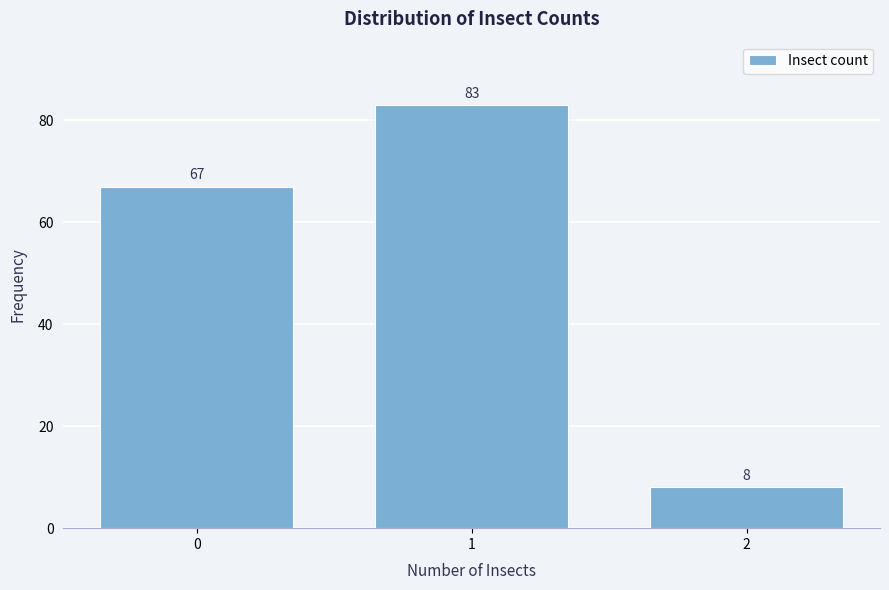

Reading left to right, extract all data points from this chart.

0=67	1=83	2=8